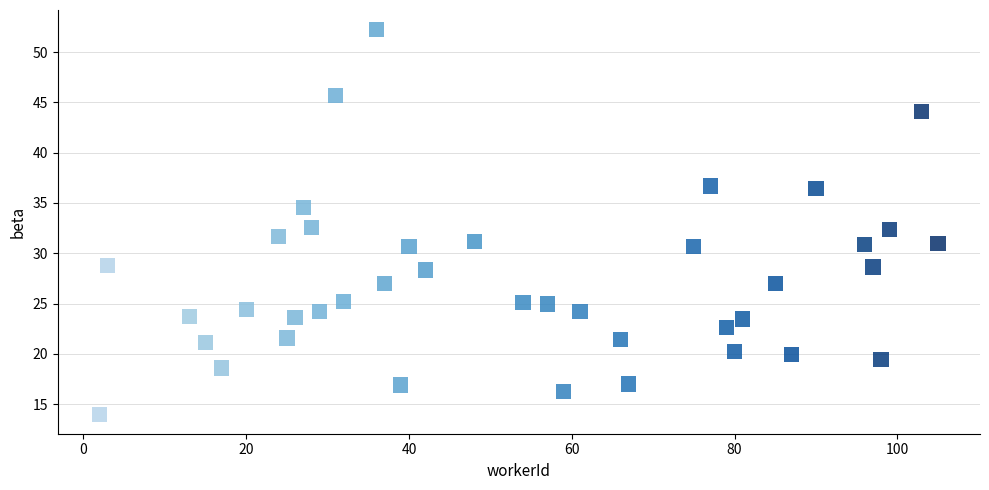

What is the range of Y values (max minus min)?

38.3